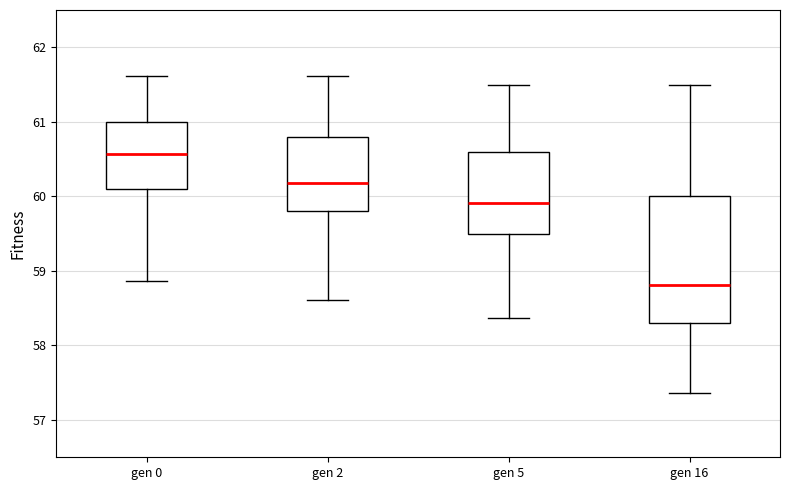

Reading left to right, read every box against the y-axis: the position of its median line, the range the box covers, and the ends of its whiskers. The values are not printed on the chart, so give them approximately, as read against the axis.

gen 0: median 60.6, box 60.1 to 61.0, whiskers 58.9 to 61.6
gen 2: median 60.2, box 59.8 to 60.8, whiskers 58.6 to 61.6
gen 5: median 59.9, box 59.5 to 60.6, whiskers 58.4 to 61.5
gen 16: median 58.8, box 58.3 to 60.0, whiskers 57.4 to 61.5